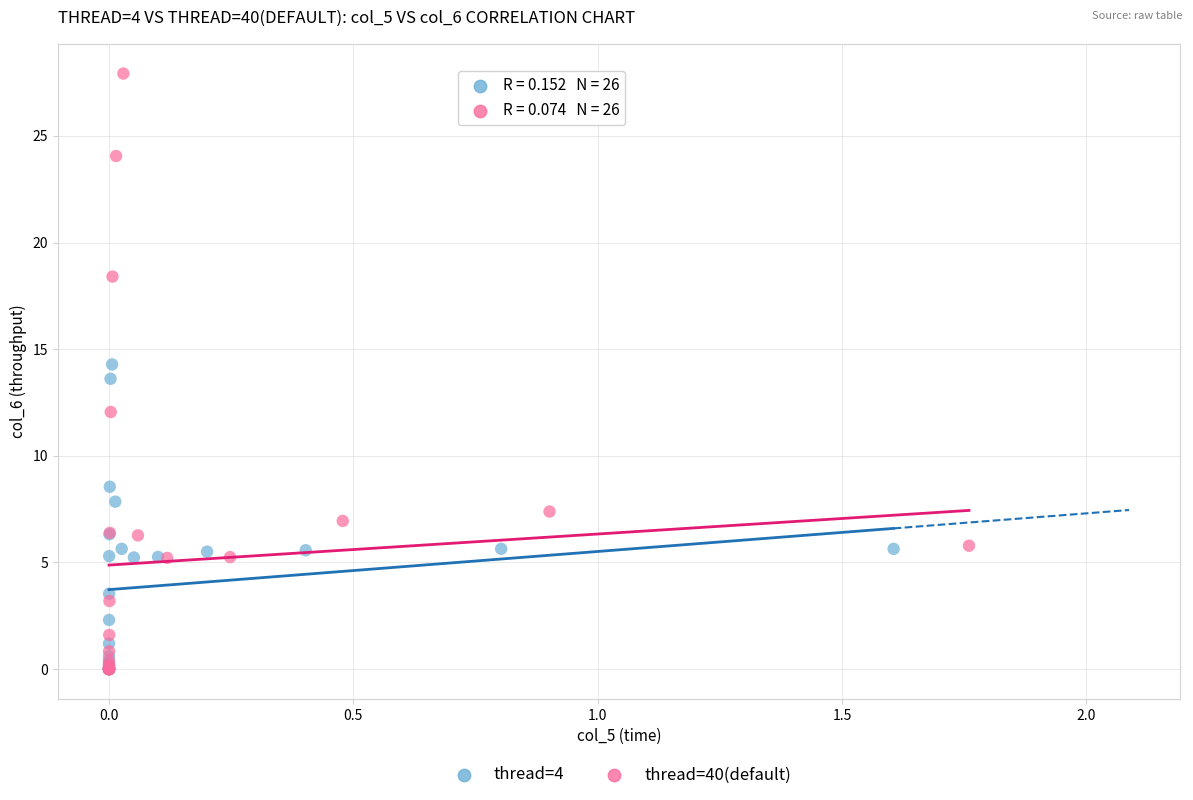

Which series has the widest spread of Y values?

thread=40(default)